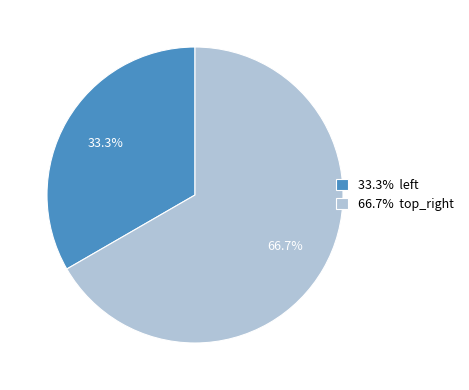

Which category accounts for the majority?

66.7% top_right